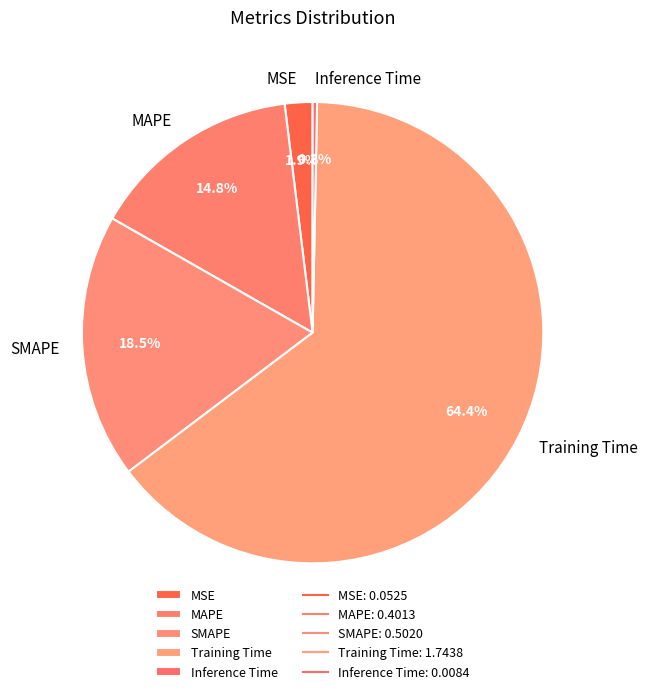

Does SMAPE account for over 50% of the chart?

No